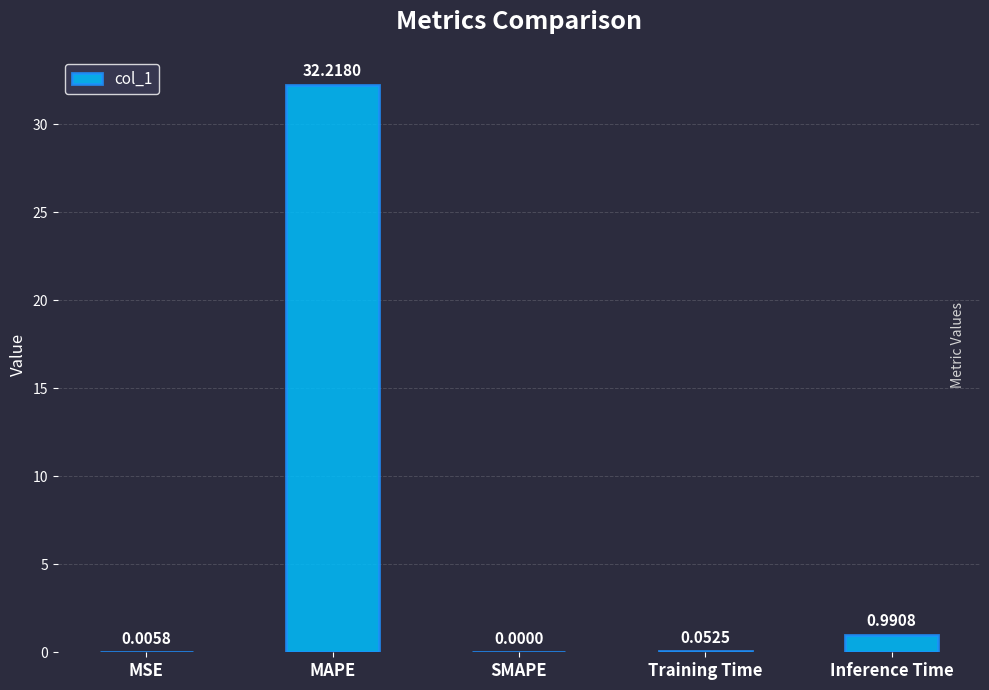

Is it true that the value at SMAPE is 0.0?

True